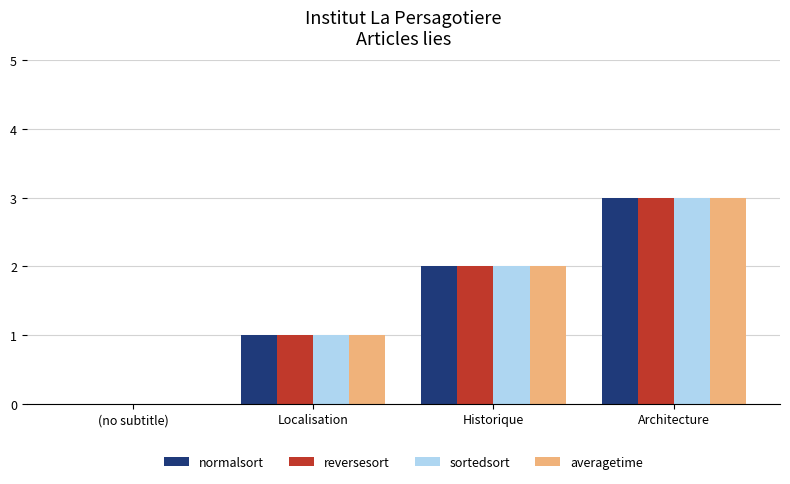

What is the sum of the normalsort values at Architecture and Localisation?

4